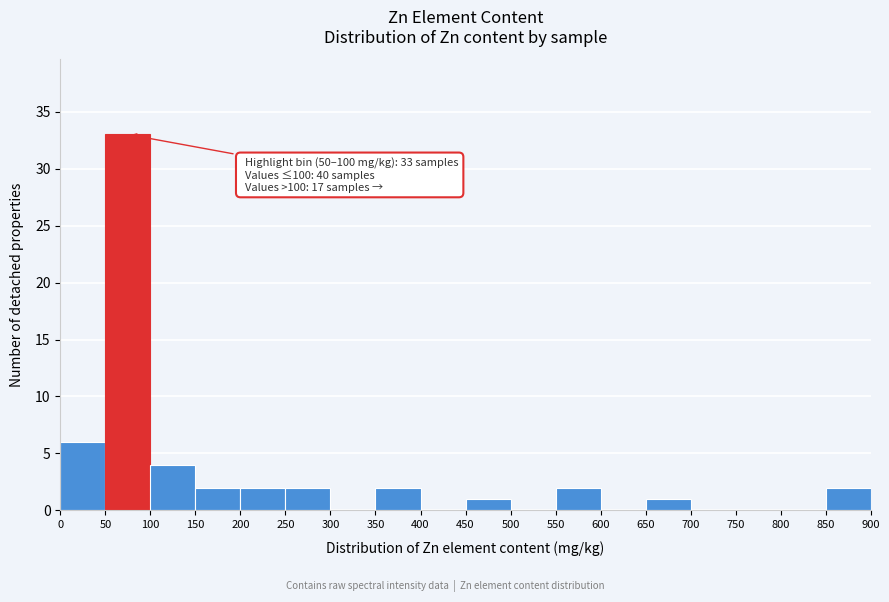

Over which range of the x-axis is the bar tallest?

50 to 100